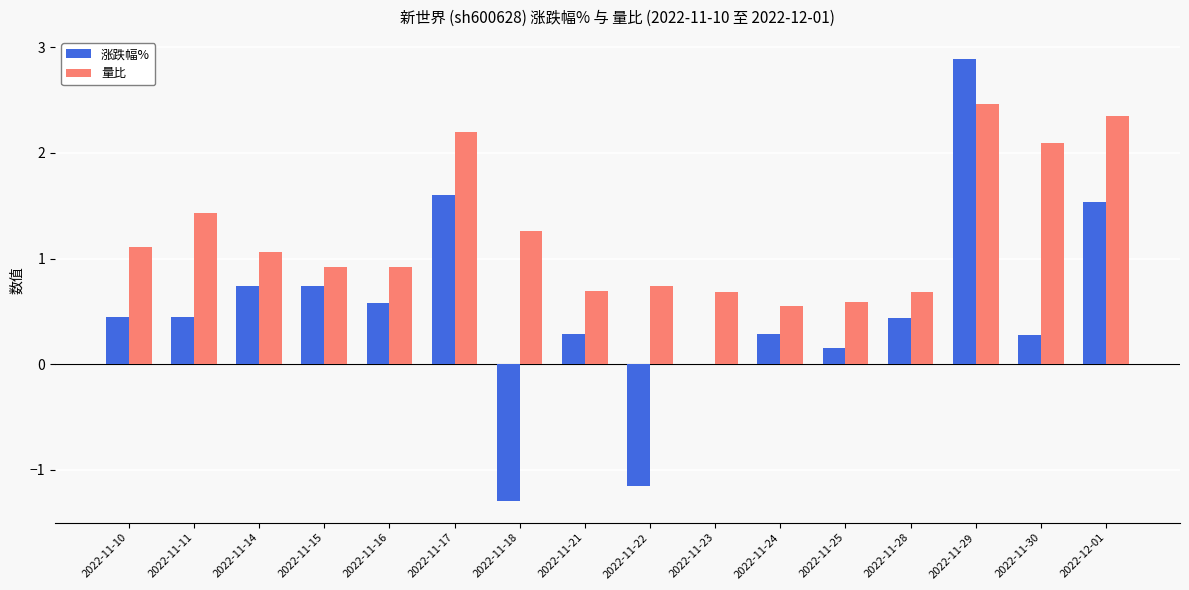

At which label does 量比 first exceed 1?

2022-11-10